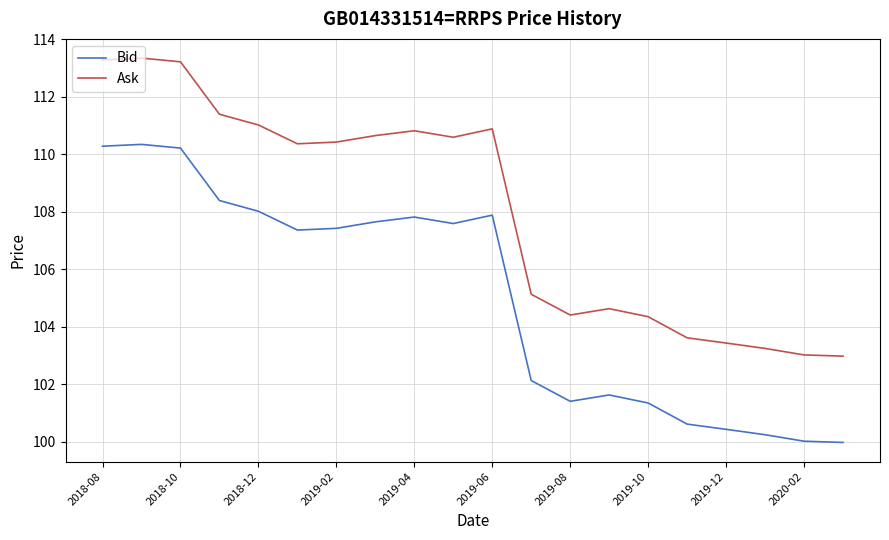

What is the difference between the maximum and minimum values in the Bid series?

10.4